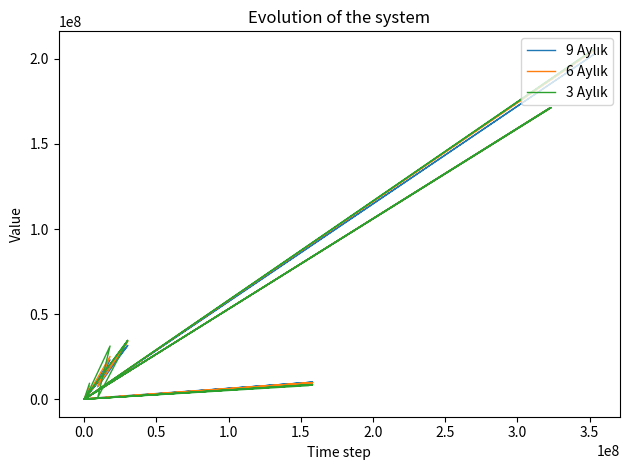

In 3 Aylık, how many points are higher than both neighbors (excluding endpoints)?

8